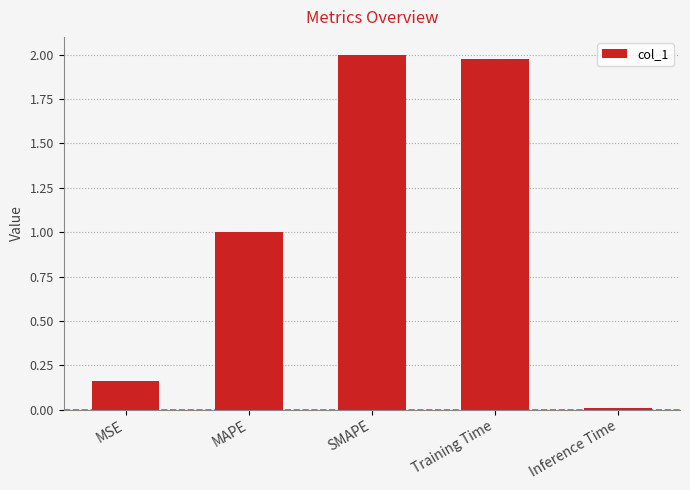

The chart shows a value of 0.7 at MAPE. True or false?

False